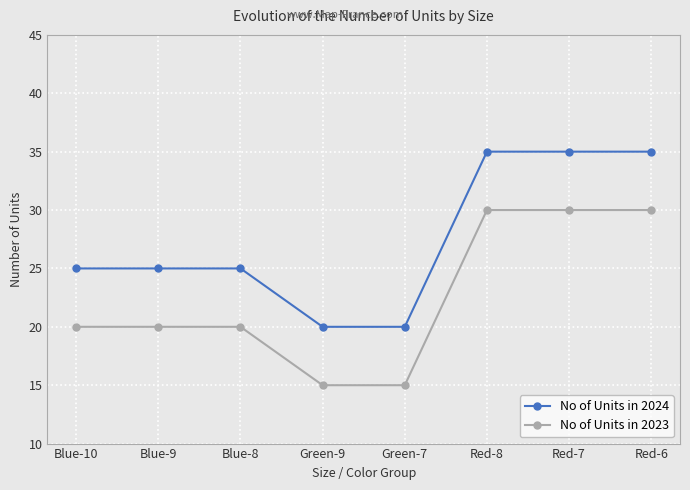

What is the difference between the No of Units in 2024 values at Red-7 and Green-7?

15